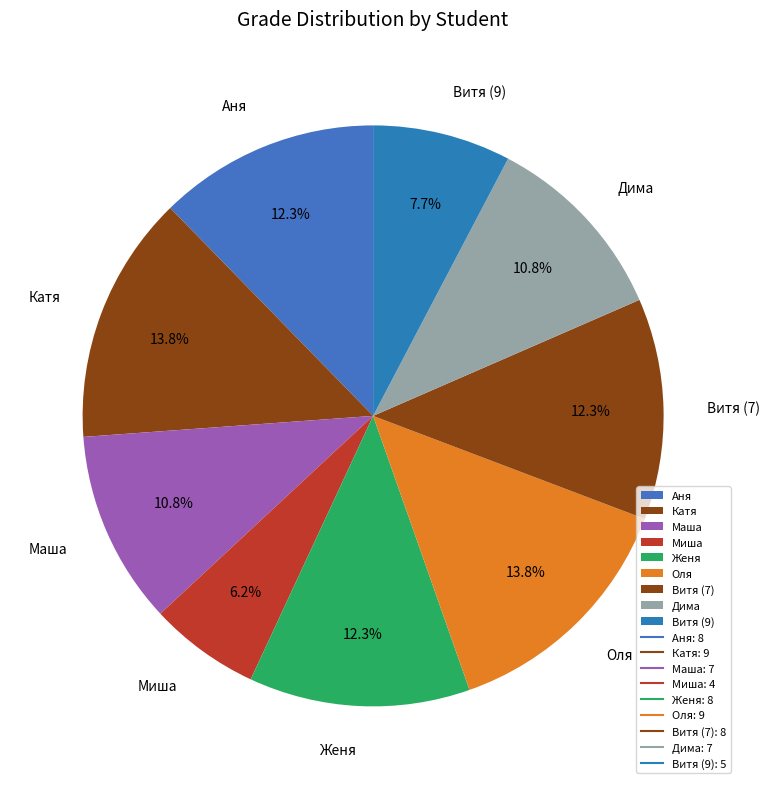

Is Женя the majority of the pie?

No